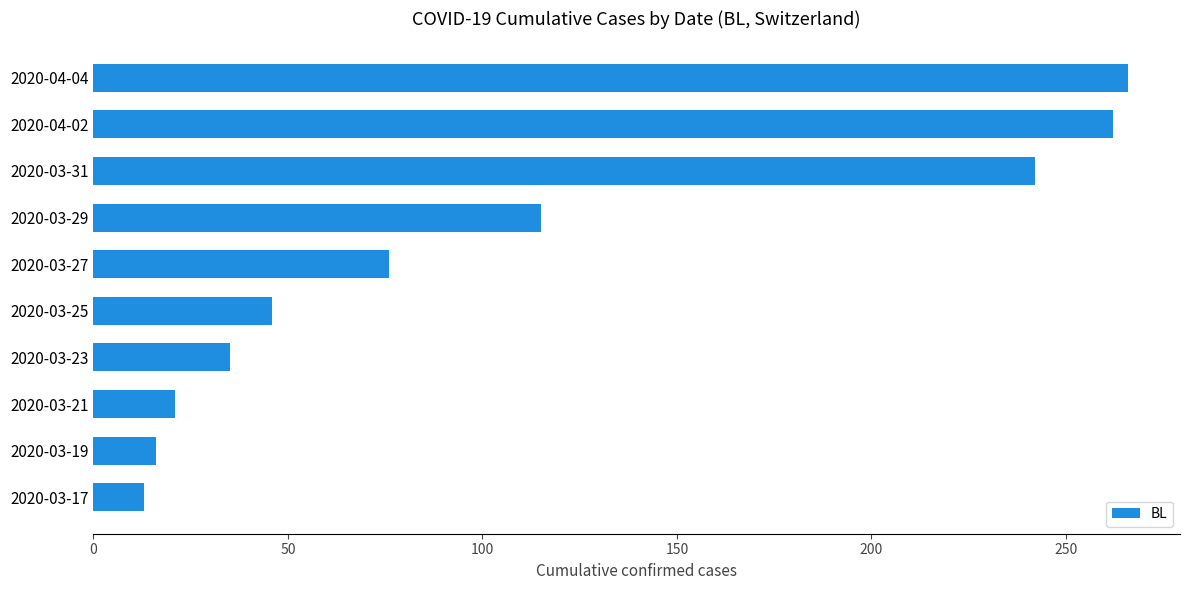

At which label is the value closest to 139?

2020-03-29